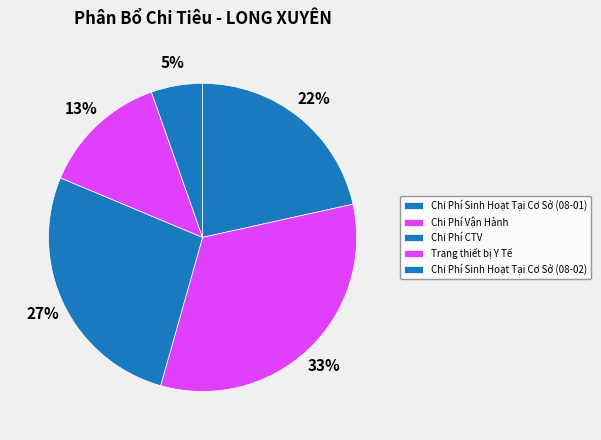

How many segments does this pie chart have?

5